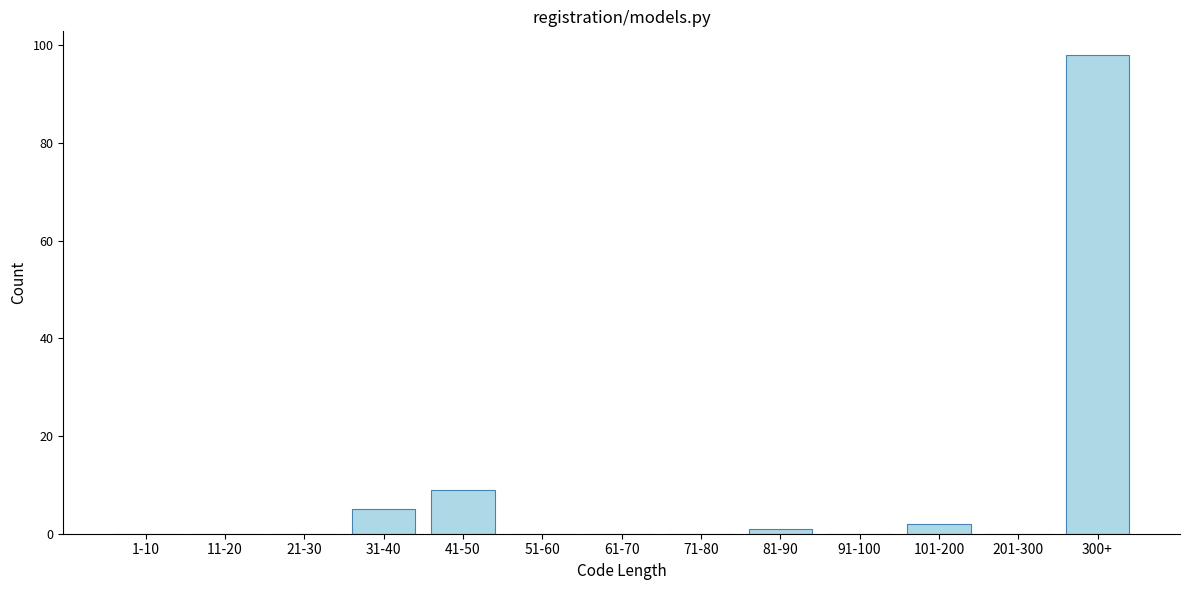

Reading right to left, extract all data points from this chart.

300+=98	201-300=0	101-200=2	91-100=0	81-90=1	71-80=0	61-70=0	51-60=0	41-50=9	31-40=5	21-30=0	11-20=0	1-10=0